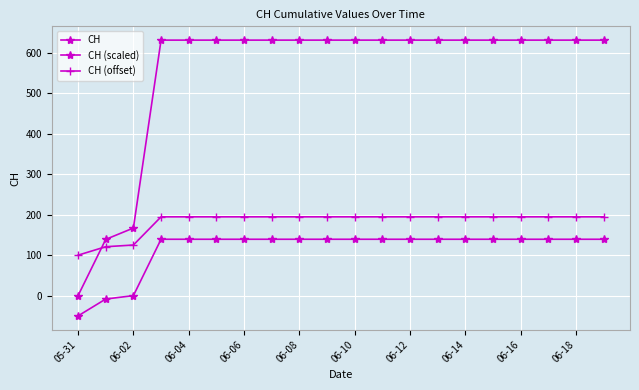

Is this an area chart (filled region under the line)?

No